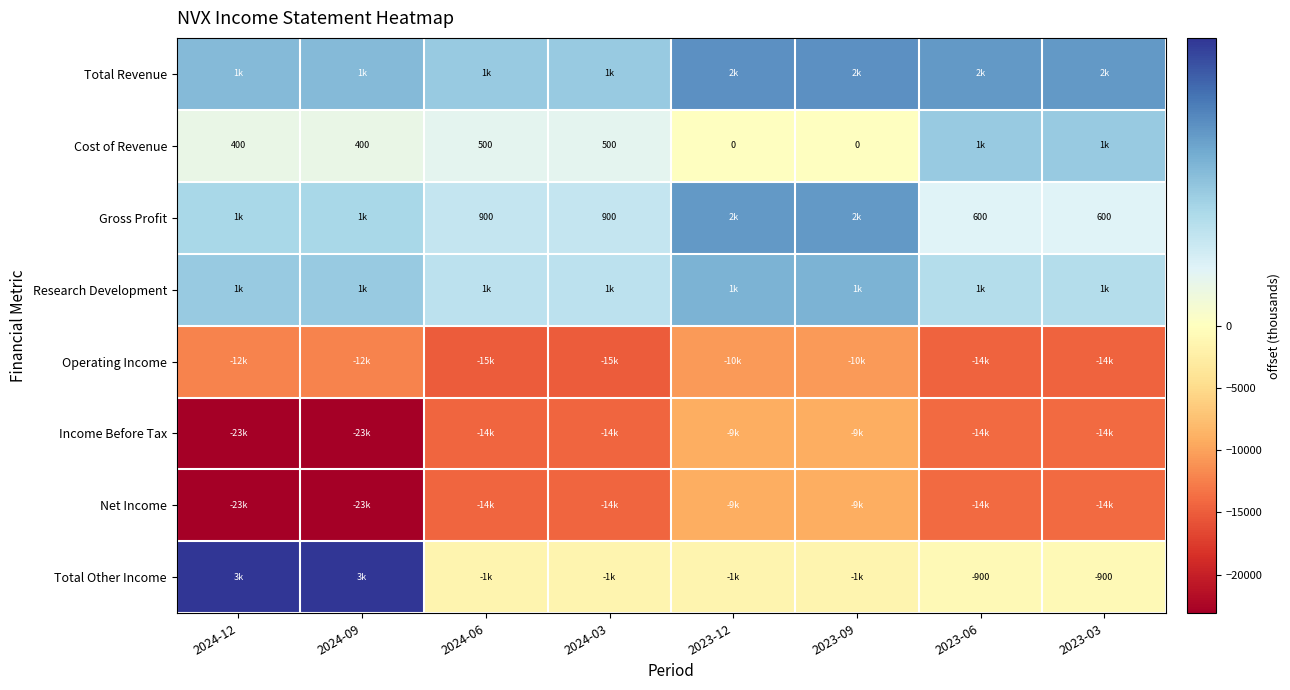

What is the maximum value shown in the chart?

3000